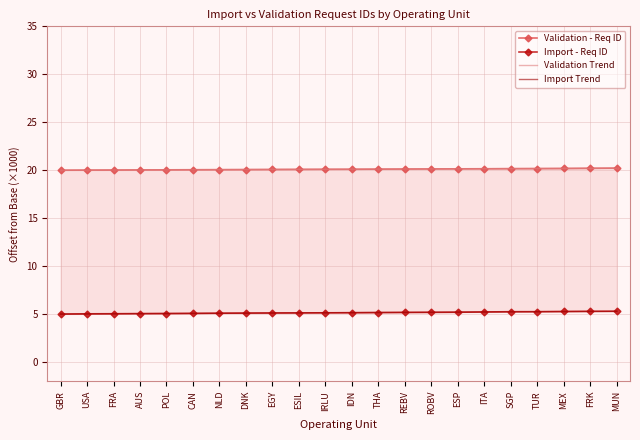

At FRA, list the series in order from largest to smallest.

Validation - Req ID, Validation Trend, Import - Req ID, Import Trend